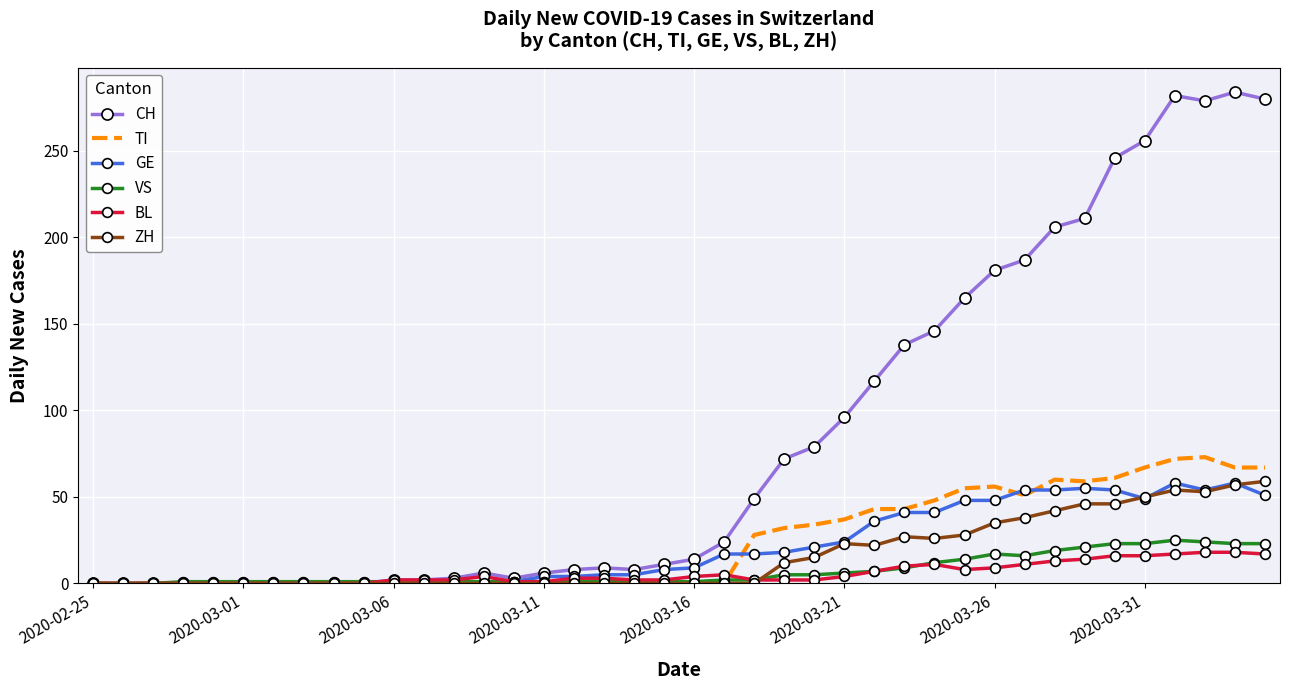

Which series has the largest range (max minus min)?

CH